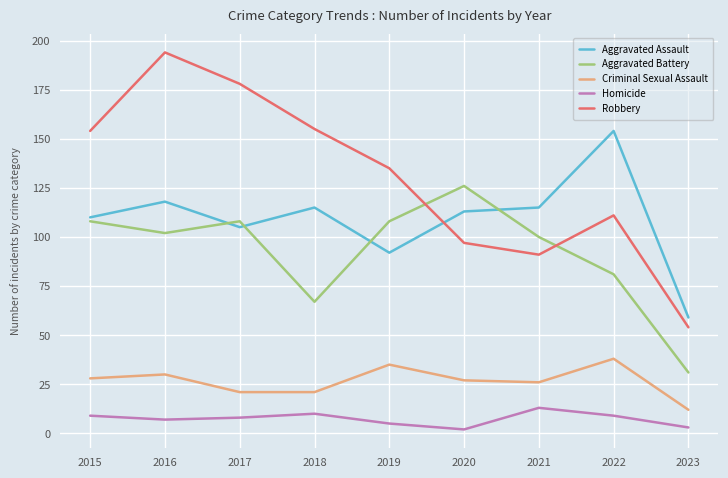

List the series in order of their peak value, lowest first.

Homicide, Criminal Sexual Assault, Aggravated Battery, Aggravated Assault, Robbery